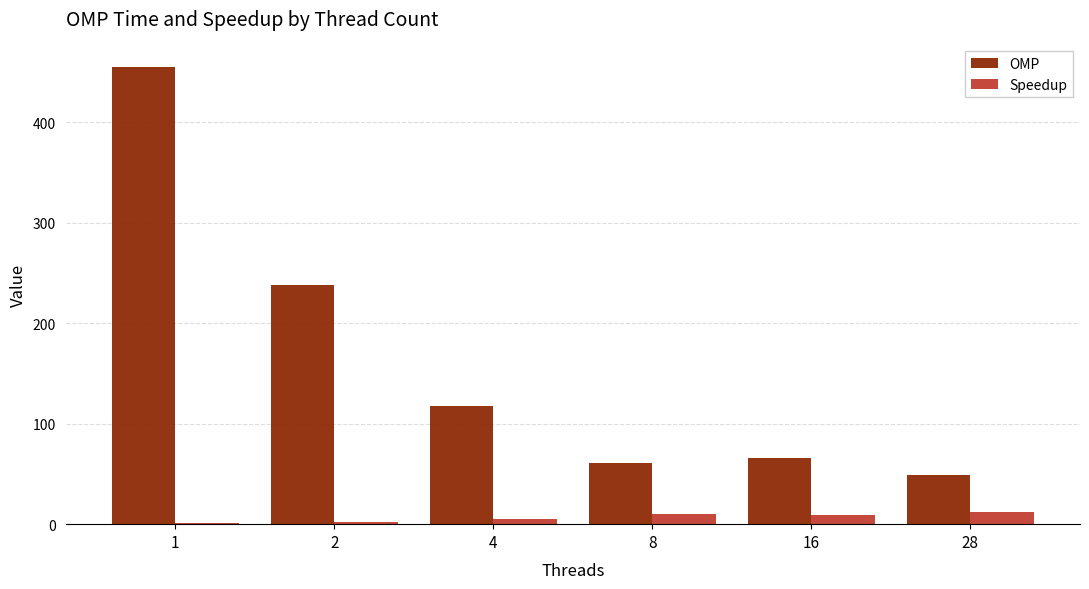

Which series changed the most between 2 and 28?

OMP